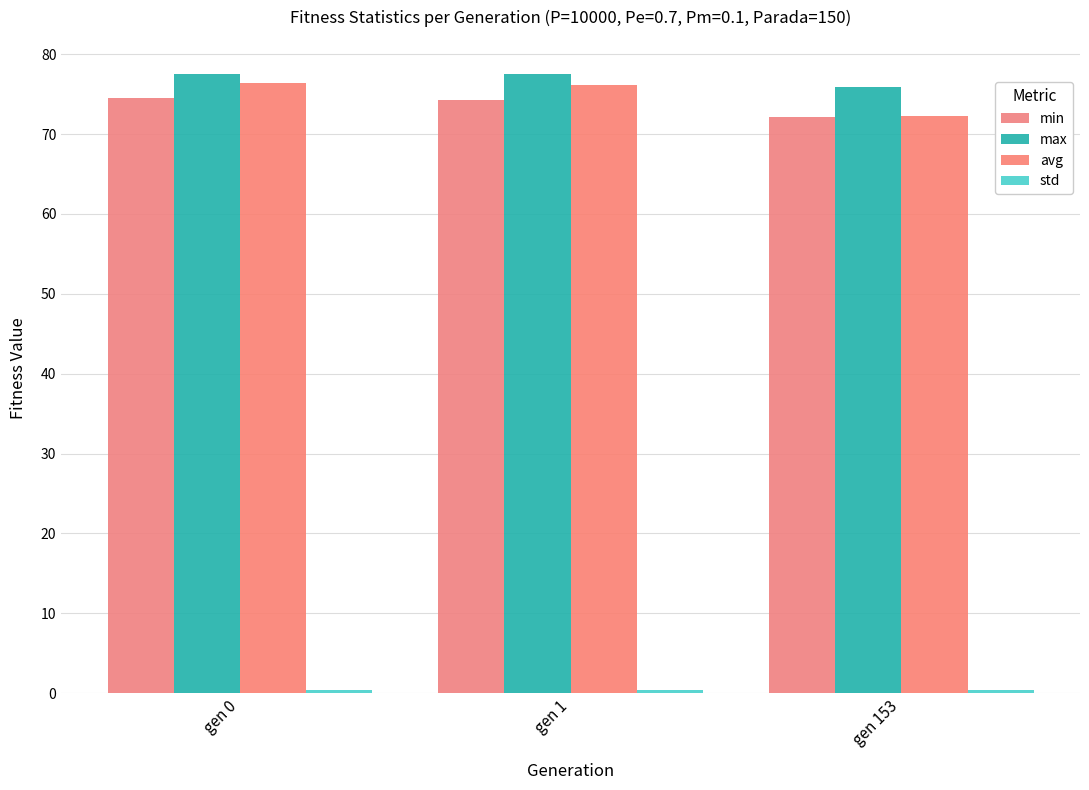

What is the total value across all series at gen 0?

228.9